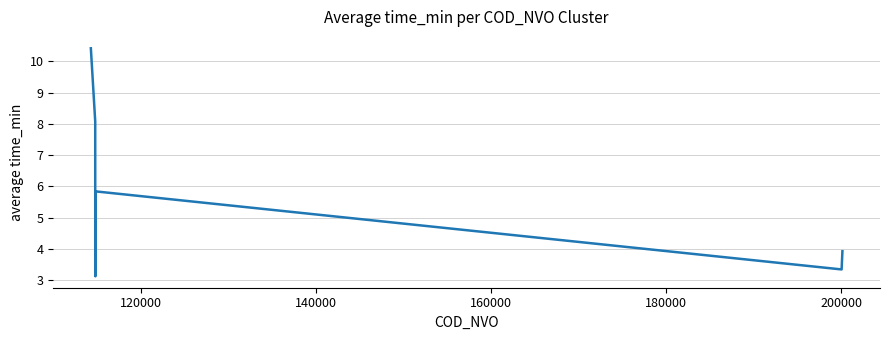

What is the maximum value shown in the chart?

10.4